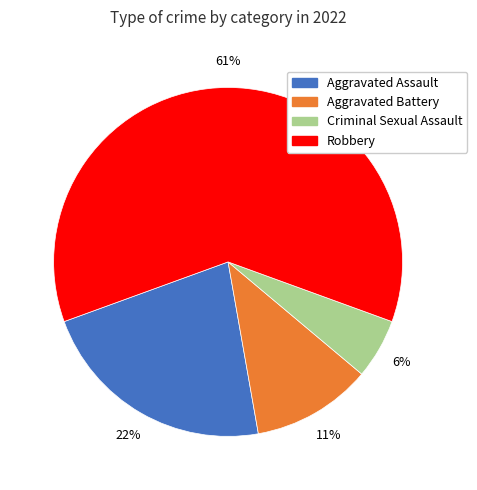

Does any single category account for the majority?

Yes